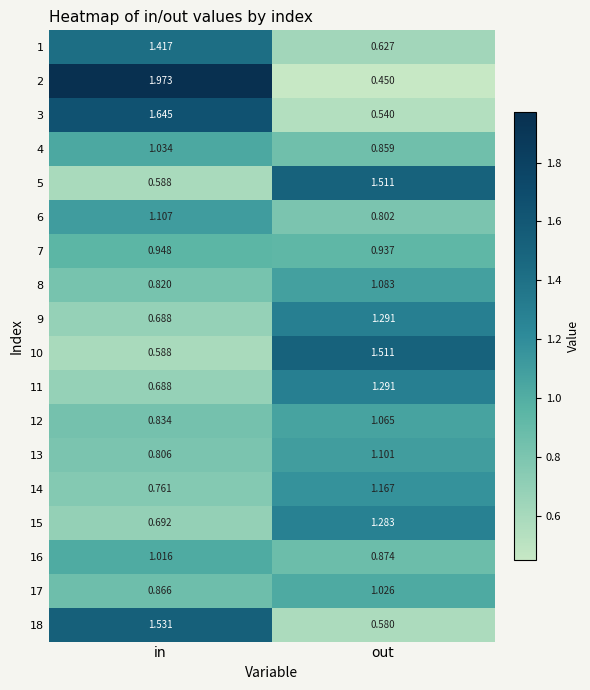

Which label corresponds to the smallest value in the chart?

out